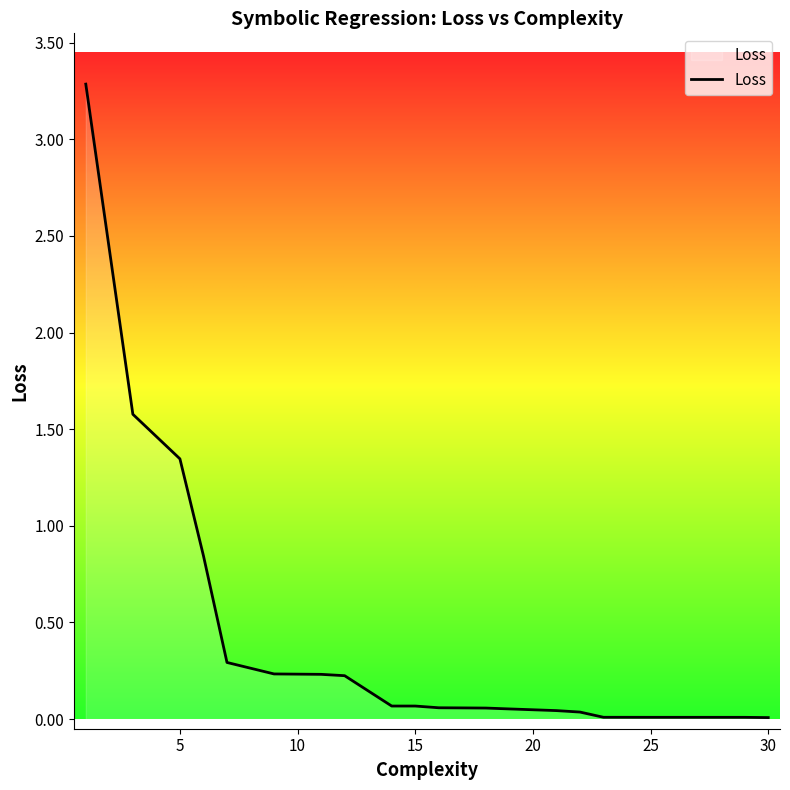

What is the maximum value shown in the chart?

3.3